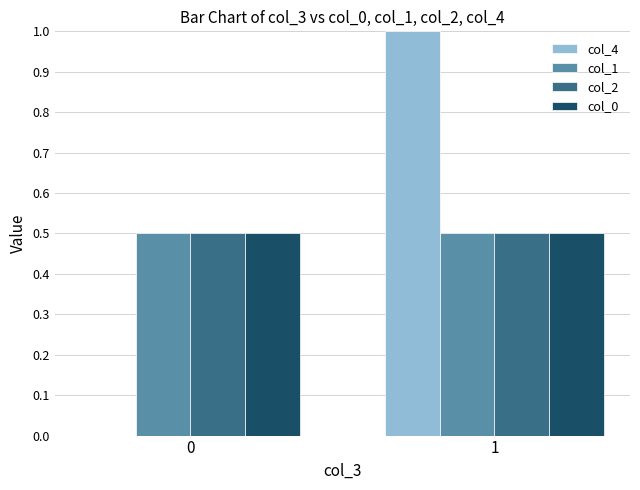

Reading right to left, what are all the values shown in this chart?

col_4: 1.0	0.0
col_1: 0.5	0.5
col_2: 0.5	0.5
col_0: 0.5	0.5